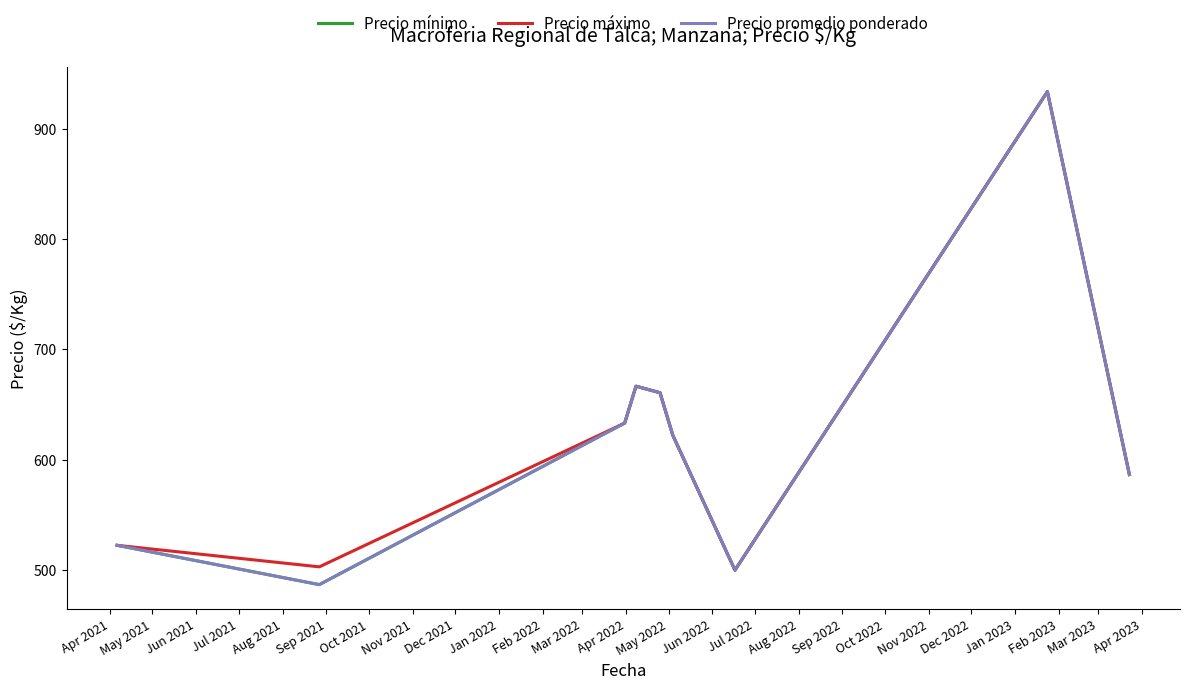

What is the value of the Precio mínimo point at the 2nd from the left?

486.9